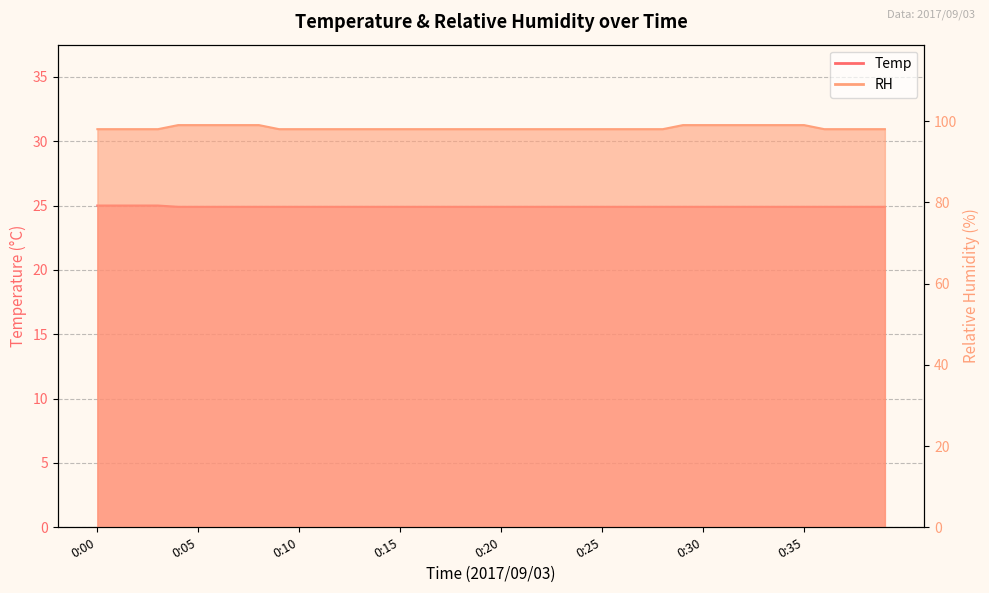

At which label does Temp reach its peak?

0:00